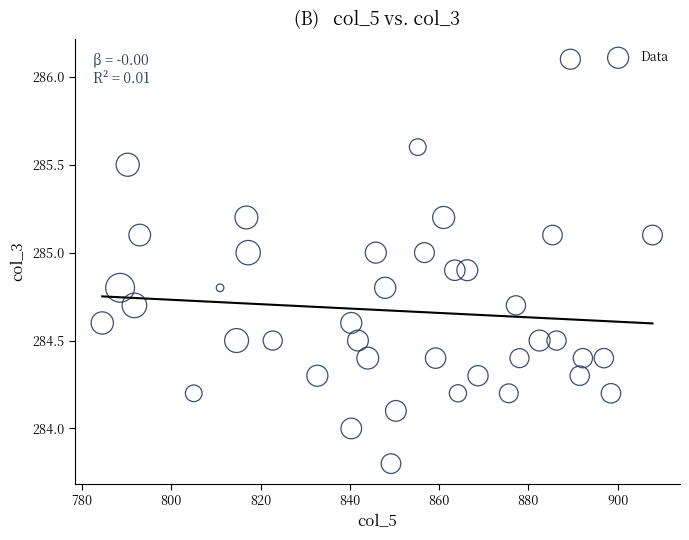

What is the range of Y values (max minus min)?

2.3